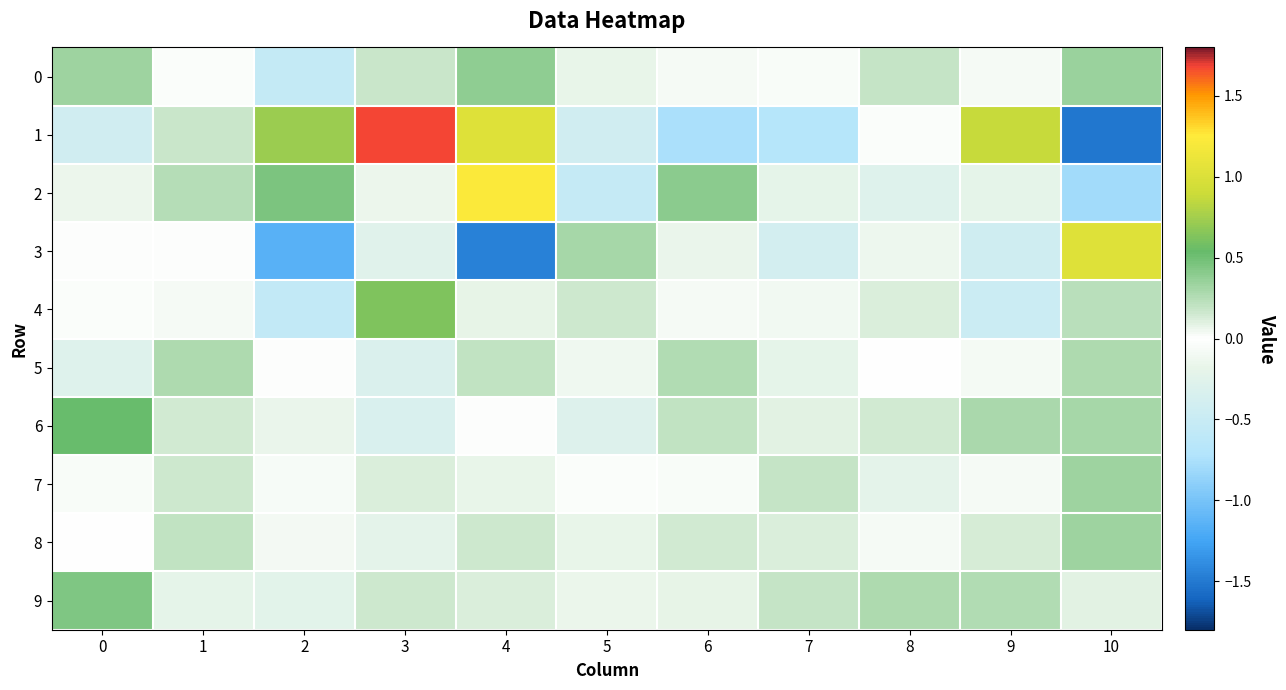

How many distinct data groups are displayed?

10